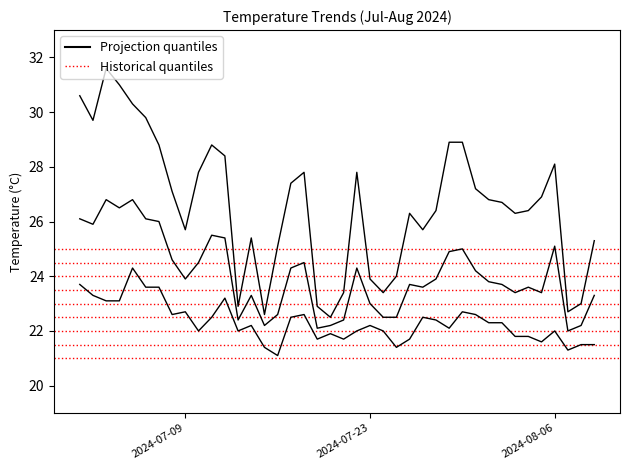

Reading left to right, transcribe all the data shown in this chart.

avg_temp_c: 26.1	25.9	26.8	26.5	26.8	26.1	26.0	24.6	23.9	24.5	25.5	25.4	22.4	23.3	22.2	22.6	24.3	24.5	22.1	22.2	22.4	24.3	23.0	22.5	22.5	23.7	23.6	23.9	24.9	25.0	24.2	23.8	23.7	23.4	23.6	23.4	25.1	22.0	22.2	23.3
max_temp_c: 30.6	29.7	31.6	31.0	30.3	29.8	28.8	27.1	25.7	27.8	28.8	28.4	22.9	25.4	22.6	25.1	27.4	27.8	22.9	22.5	23.4	27.8	23.9	23.4	24.0	26.3	25.7	26.4	28.9	28.9	27.2	26.8	26.7	26.3	26.4	26.9	28.1	22.7	23.0	25.3
min_temp_c: 23.7	23.3	23.1	23.1	24.3	23.6	23.6	22.6	22.7	22.0	22.5	23.2	22.0	22.2	21.4	21.1	22.5	22.6	21.7	21.9	21.7	22.0	22.2	22.0	21.4	21.7	22.5	22.4	22.1	22.7	22.6	22.3	22.3	21.8	21.8	21.6	22.0	21.3	21.5	21.5